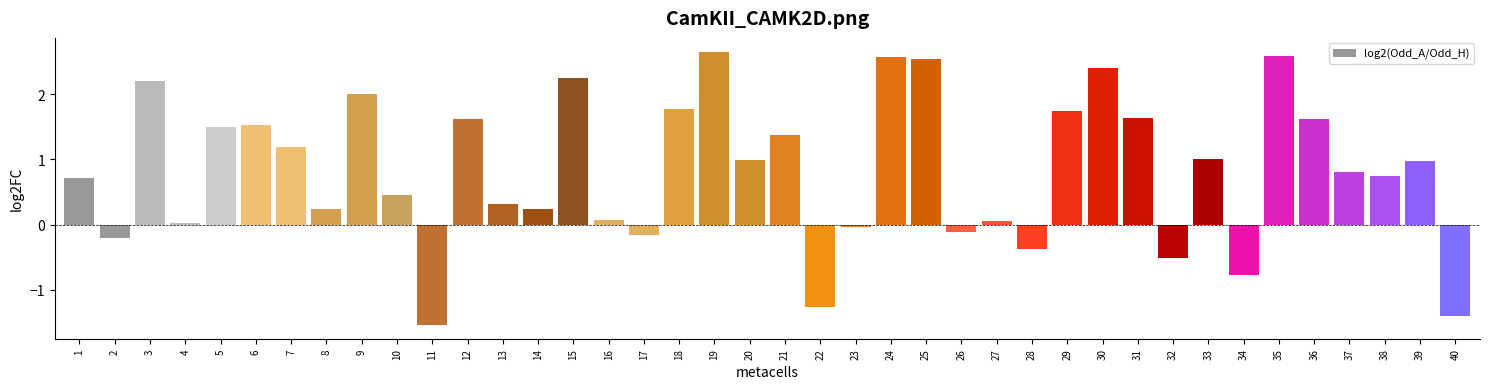

Is it true that the value at 34 is -0.8?

True